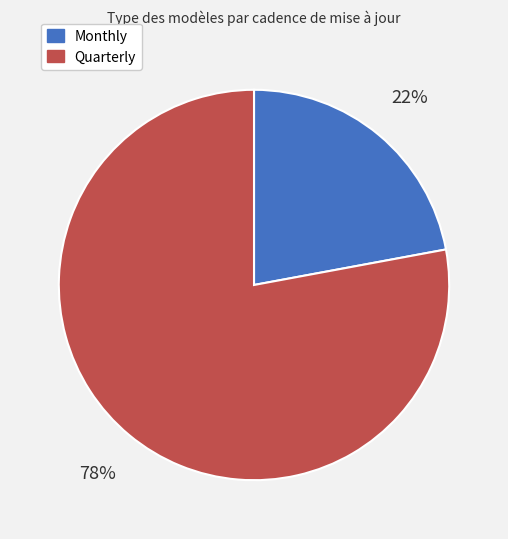

What is the ratio of the value at Quarterly to the value at Monthly?

3.5